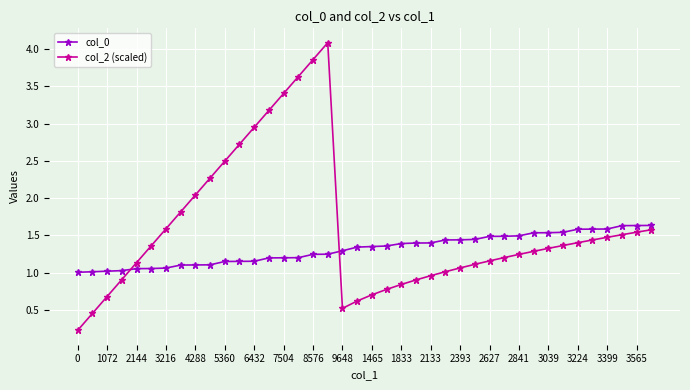

At how many categories does at least one series exceed 3?

5